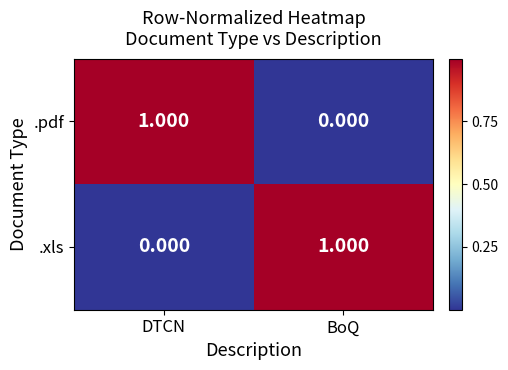

How many categories are shown in the chart?

2